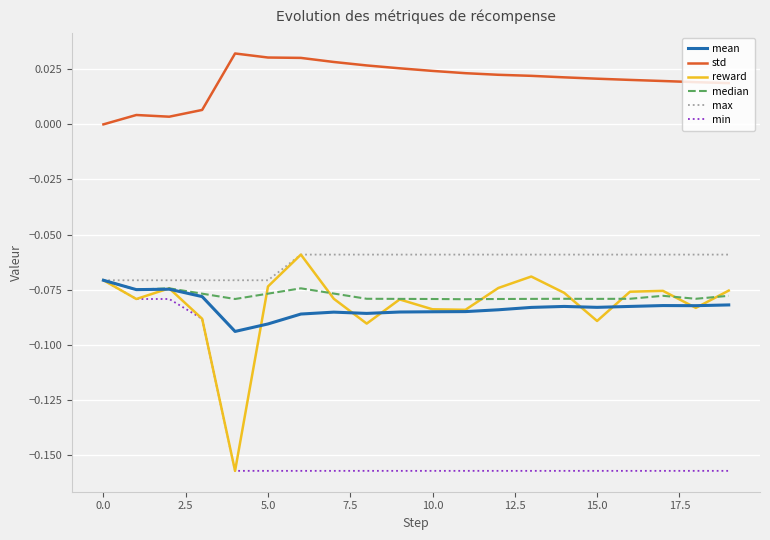

True or false: reward and std cross at least once.

False